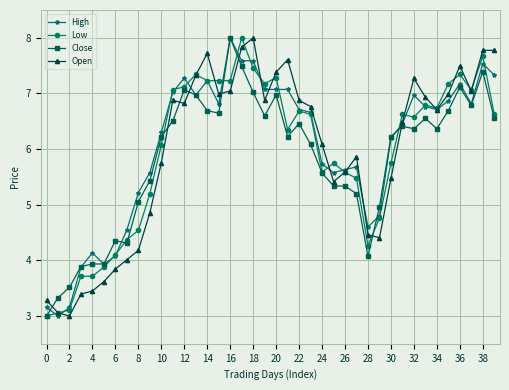

Reading right to left, what are all the values shown in this chart?

High: 7.3	7.5	6.8	7.2	6.9	6.7	6.8	7.0	6.5	6.2	4.8	4.6	5.7	5.6	5.6	5.7	6.7	6.7	7.1	7.1	7.1	7.6	7.6	8.0	6.8	7.2	7.0	7.3	7.0	6.3	5.6	5.2	4.5	4.1	3.9	4.1	3.9	3.2	3.0	3.2
Low: 6.6	7.7	7.1	7.3	7.2	6.7	6.8	6.6	6.6	5.7	4.8	4.3	5.5	5.6	5.7	5.6	6.6	6.7	6.4	7.3	7.2	7.5	8.0	7.2	7.2	7.2	7.3	7.1	7.1	6.1	5.2	4.5	4.4	4.1	3.9	3.7	3.7	3.1	3.1	3.0
Close: 6.6	7.4	6.8	7.1	6.7	6.4	6.6	6.4	6.4	6.2	5.0	4.1	5.2	5.3	5.3	5.6	6.1	6.5	6.2	7.0	6.6	7.0	7.5	8.0	6.6	6.7	7.0	7.1	6.5	6.2	5.4	5.1	4.3	4.4	3.9	3.9	3.9	3.5	3.3	3.0
Open: 7.8	7.8	7.0	7.5	7.0	6.7	6.9	7.3	6.5	5.5	4.4	4.5	5.9	5.6	5.4	6.1	6.8	6.9	7.6	7.4	6.9	8.0	7.8	7.0	7.0	7.7	7.3	6.8	6.9	5.8	4.9	4.2	4.0	3.8	3.6	3.4	3.4	3.0	3.1	3.3